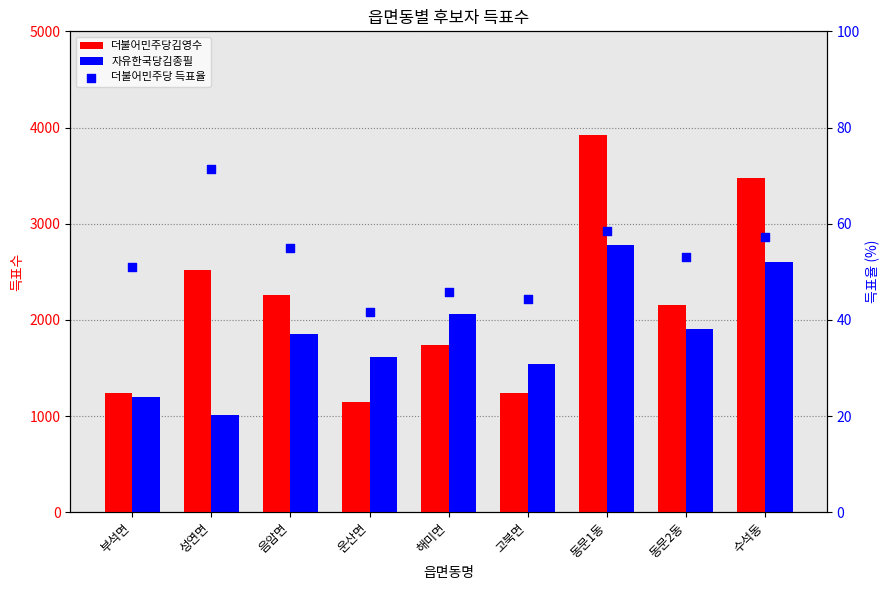

What are all the series names shown in the legend?

더불어민주당김영수, 자유한국당김종필, 더불어민주당 득표율